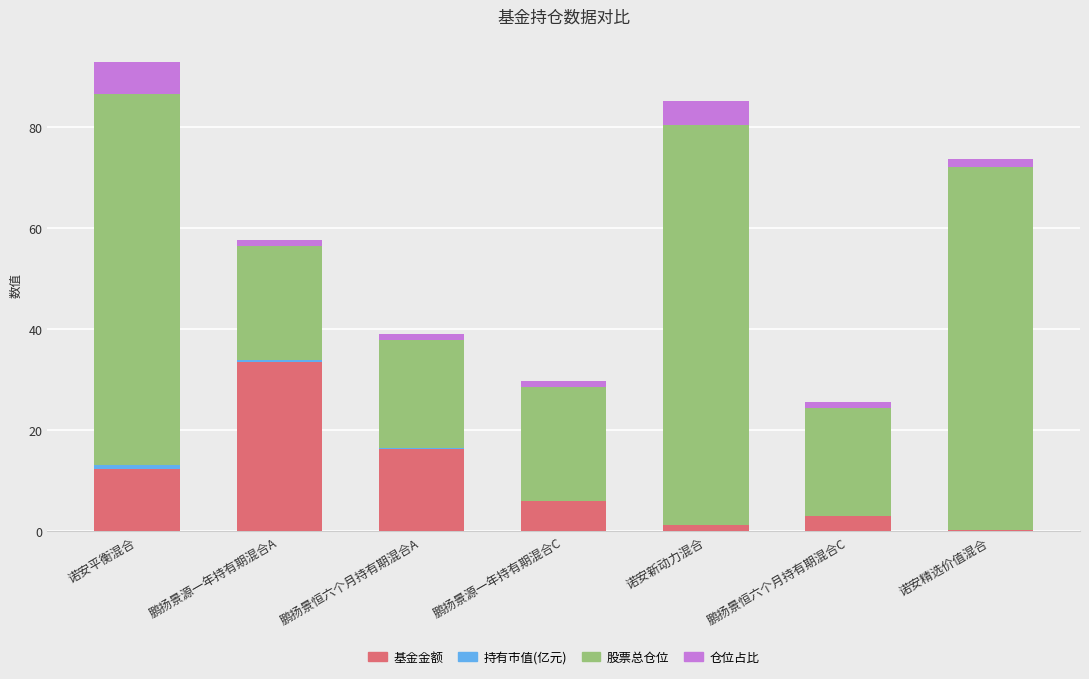

How many categories are shown in the chart?

7